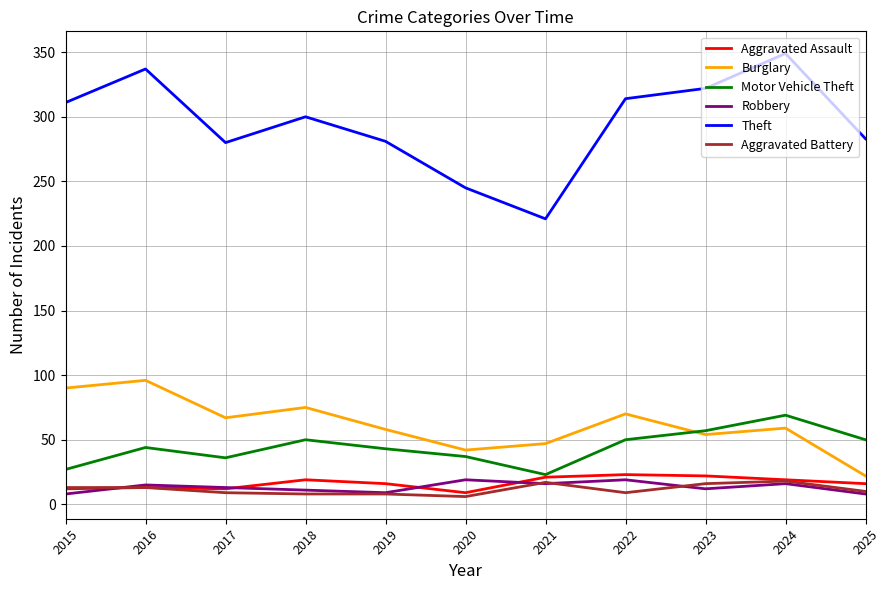

Is the value of Motor Vehicle Theft at 2024 greater than the value of Theft at 2023?

No